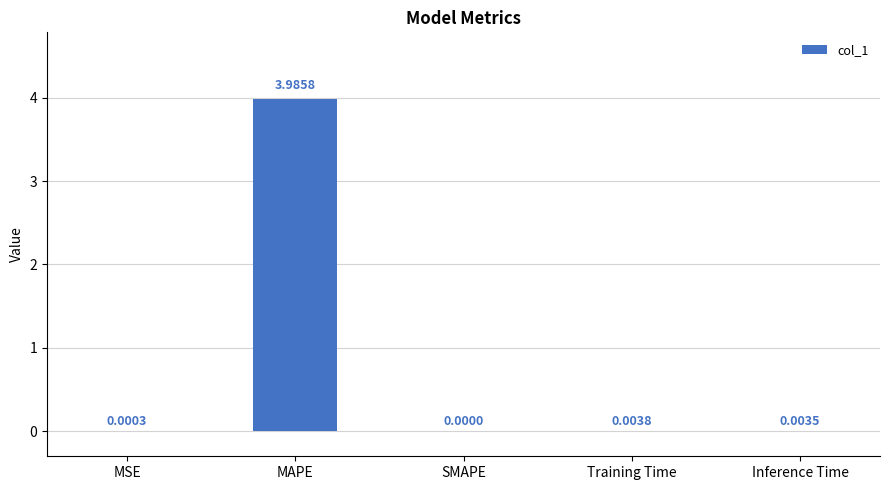

How many positive values are there?

4